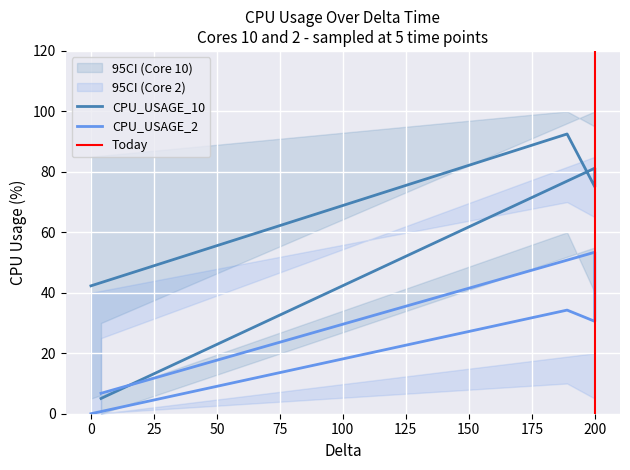

Reading left to right, extract all data points from this chart.

CPU_USAGE_10: 42.3	92.5	75.0	81.2	5.0
CPU_USAGE_2: 0.0	34.3	30.6	53.4	6.8